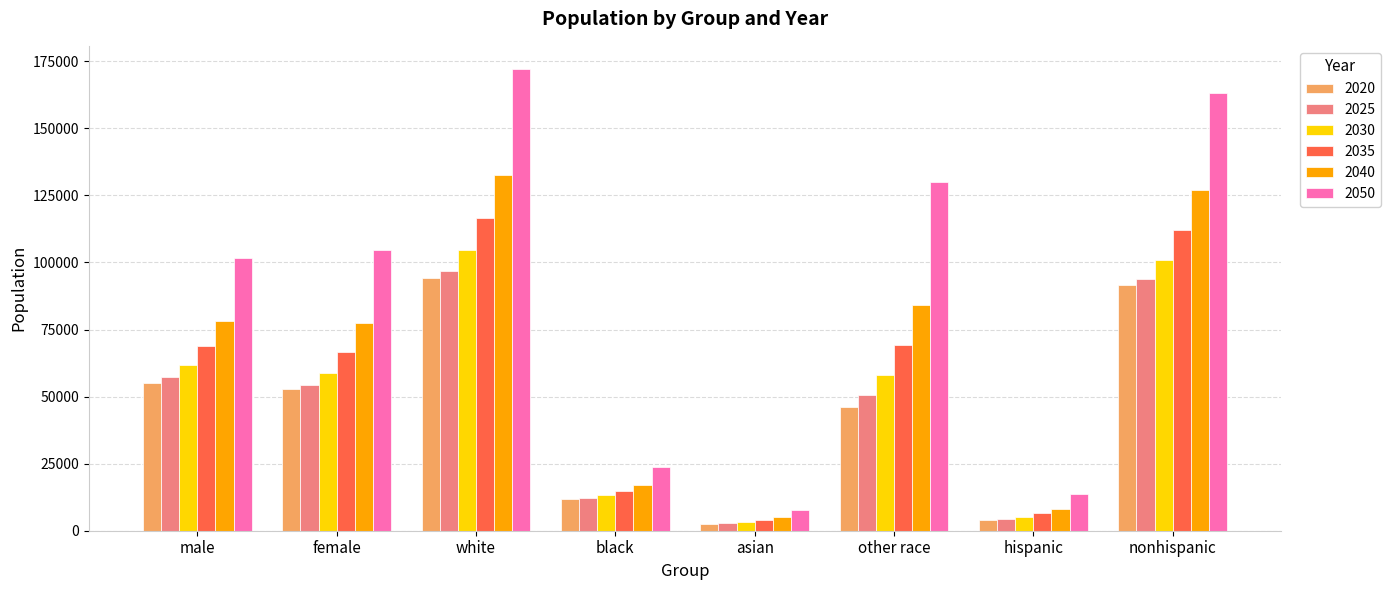

What is the difference between the second highest and minimum values in the 2050 series?

155160.6